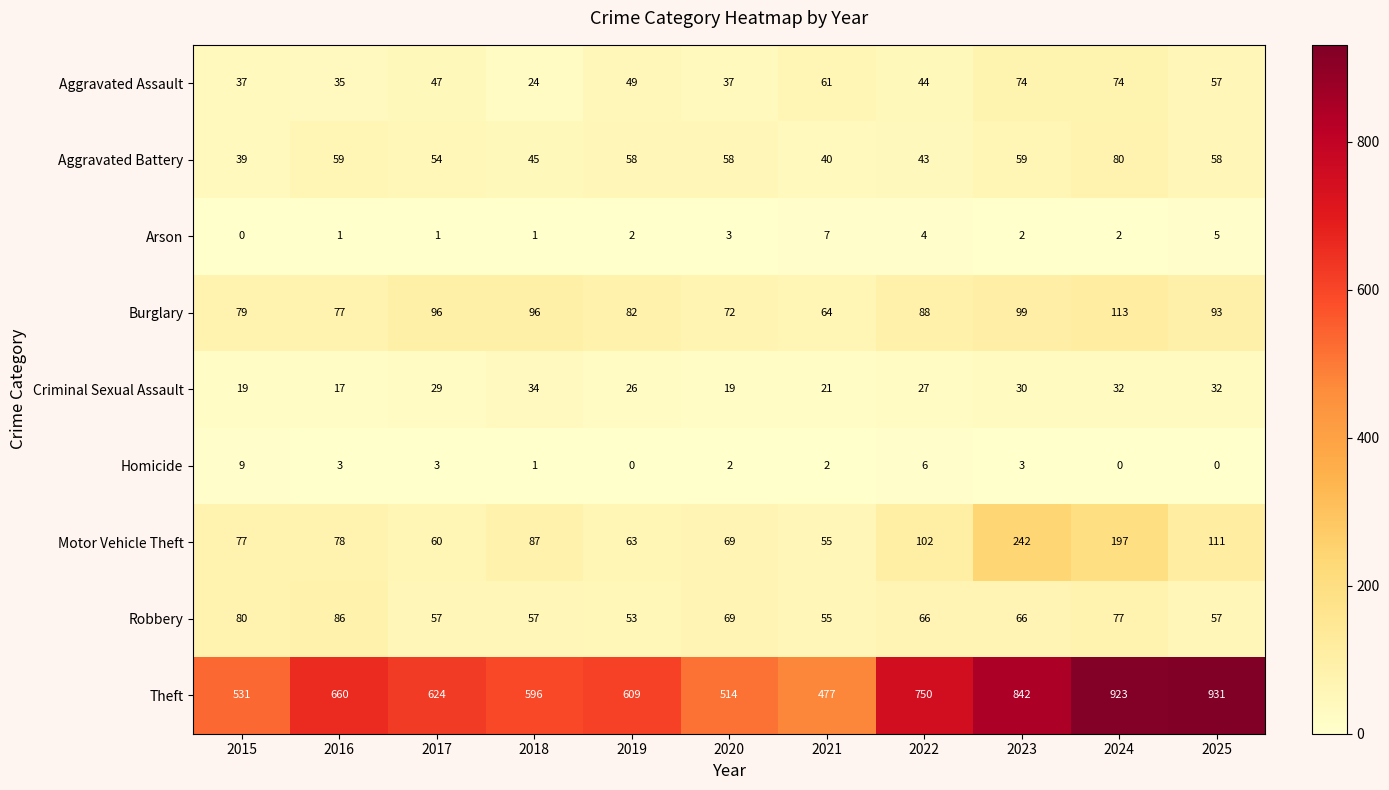

What is the spread (max minus min) of values at 2021?

475